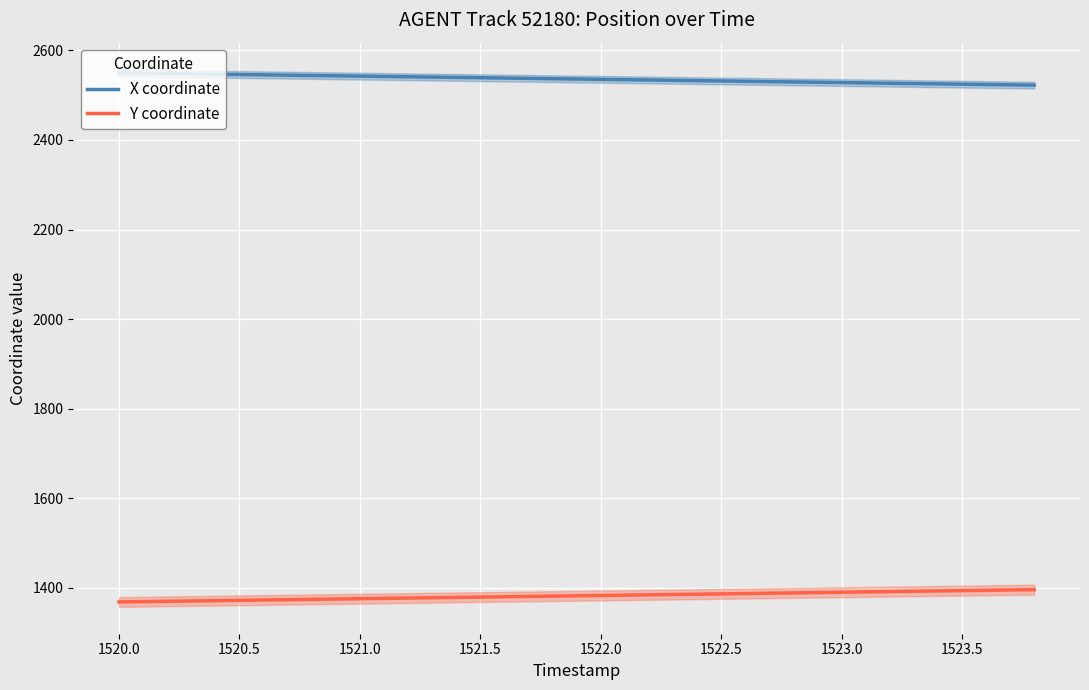

True or false: Y coordinate and X coordinate intersect in this chart.

False